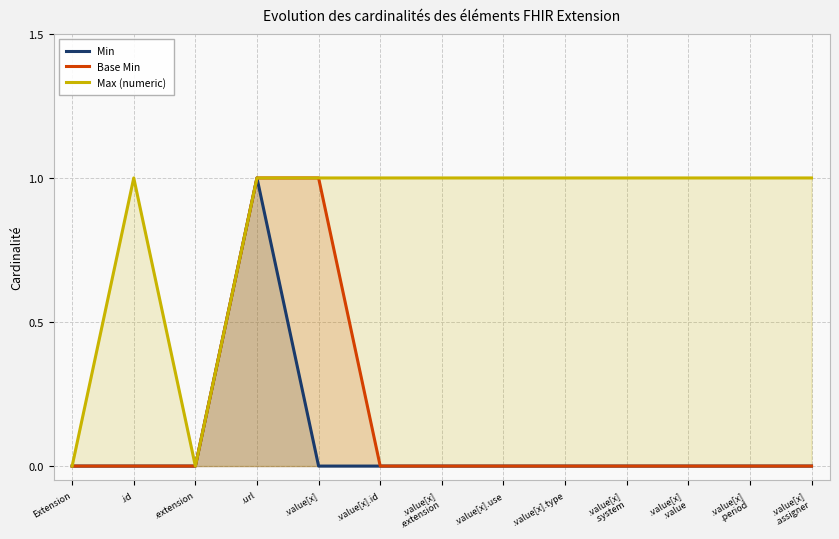

Reading left to right, what are all the values shown in this chart?

Min: 0	0	0	1	0	0	0	0	0	0	0	0	0
Base Min: 0	0	0	1	1	0	0	0	0	0	0	0	0
Max (numeric): 0	1	0	1	1	1	1	1	1	1	1	1	1